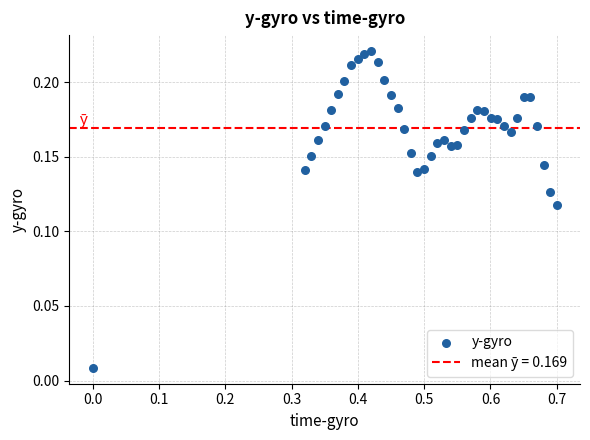

What is the range of X values (max minus min)?

0.7